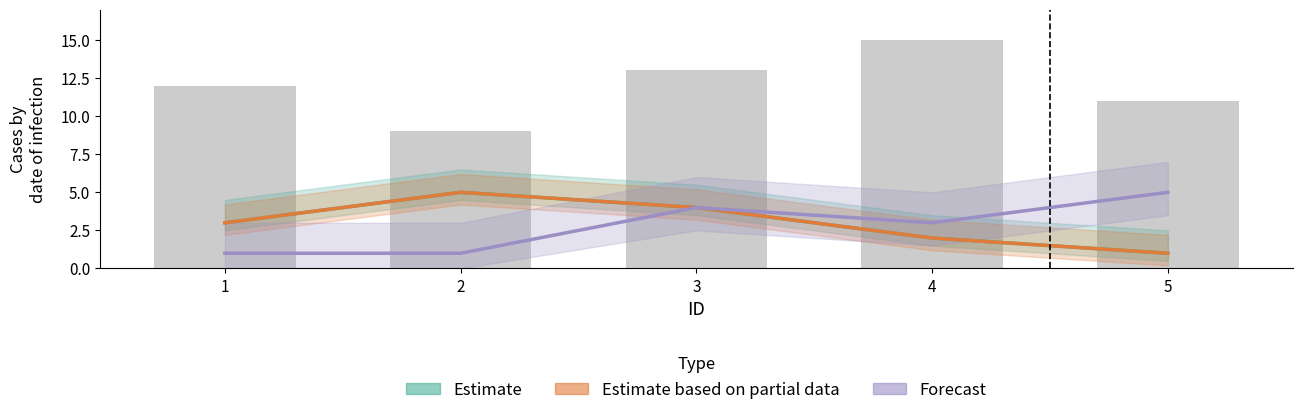

Reading right to left, extract all data points from this chart.

Estimate: 5=1	4=2	3=4	2=5	1=3
Estimate based on partial data: 5=1	4=2	3=4	2=5	1=3
Forecast: 5=5	4=3	3=4	2=1	1=1
SWBQ_EspiritualEntorno_DIRd: 5=11	4=15	3=13	2=9	1=12